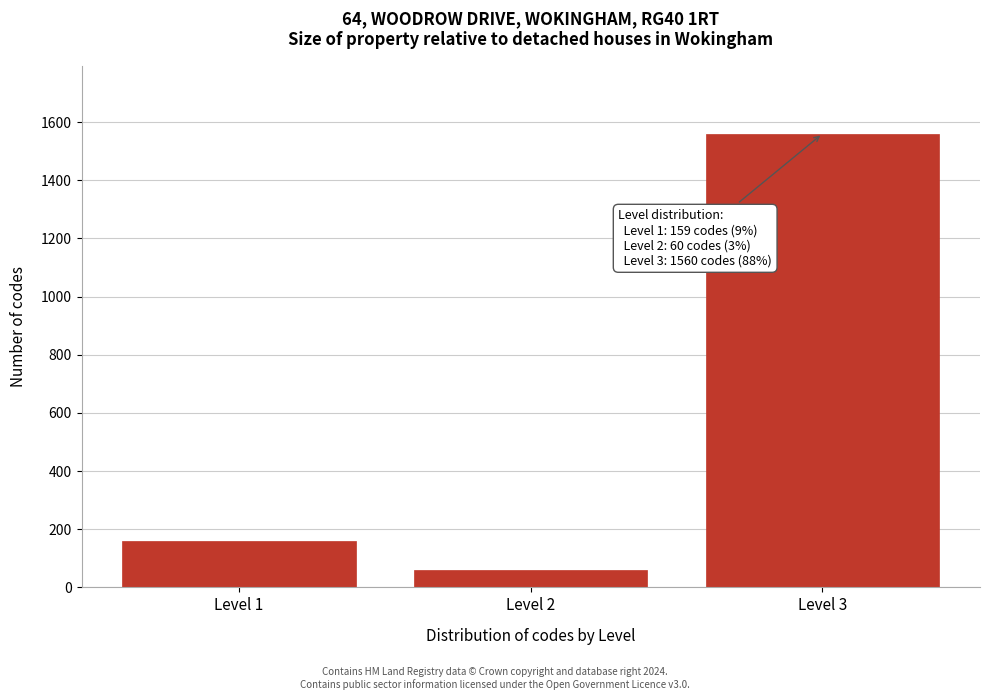

Reading right to left, extract all data points from this chart.

Level 3=1560	Level 2=60	Level 1=159